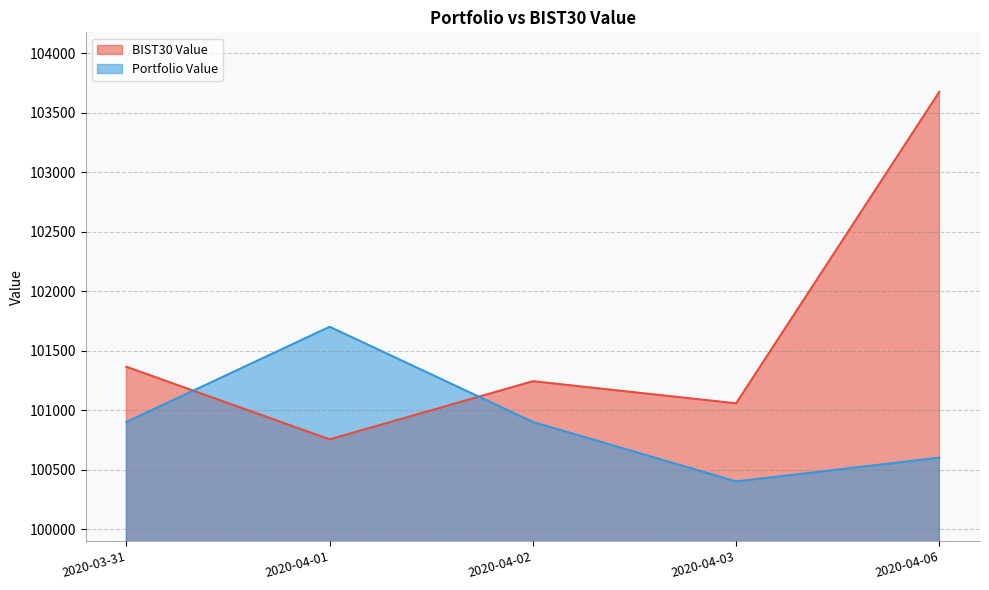

Reading right to left, list all the values displayed in this chart.

BIST30 Value: 2020-04-06=103674.8	2020-04-03=101056.4	2020-04-02=101242.5	2020-04-01=100753.7	2020-03-31=101363.7
Portfolio Value: 2020-04-06=100600.0	2020-04-03=100400.0	2020-04-02=100900.0	2020-04-01=101700.0	2020-03-31=100900.0